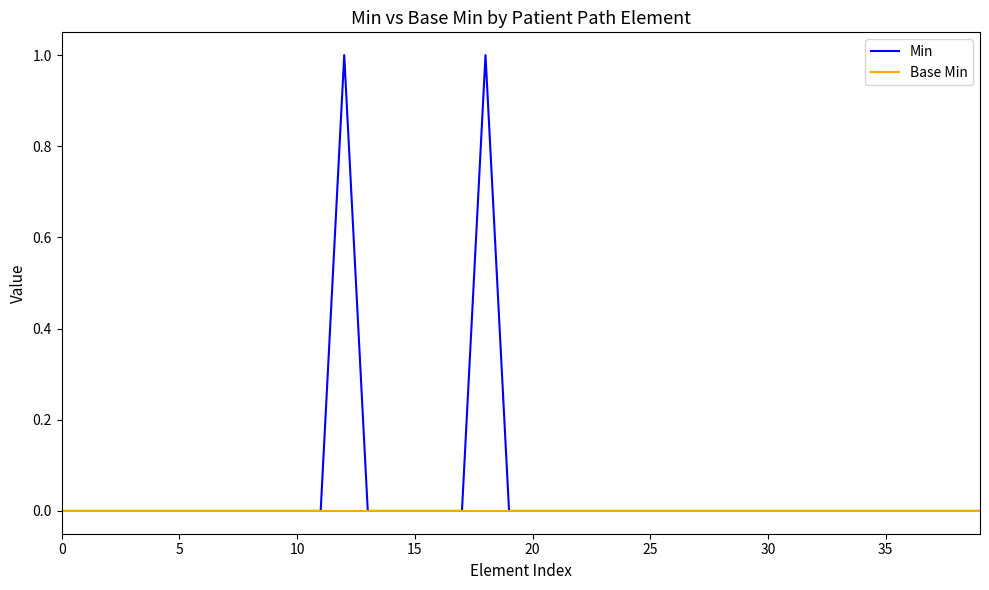

What are all the series names shown in the legend?

Min, Base Min